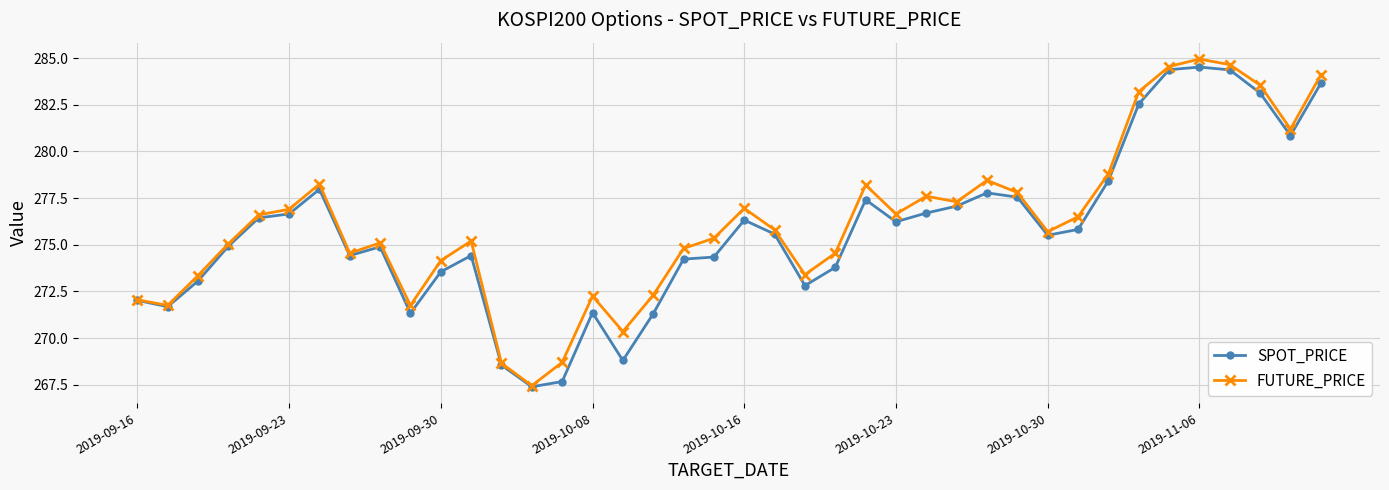

What is the value of the SPOT_PRICE point at the 25th from the left?

277.4